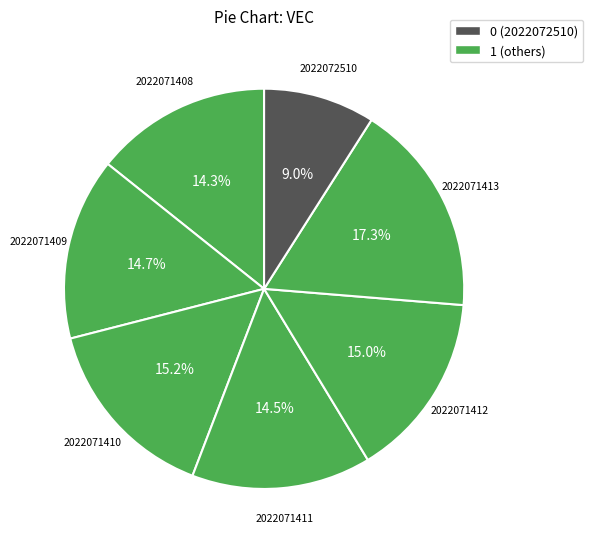

Count the number of slices in the pie.

7